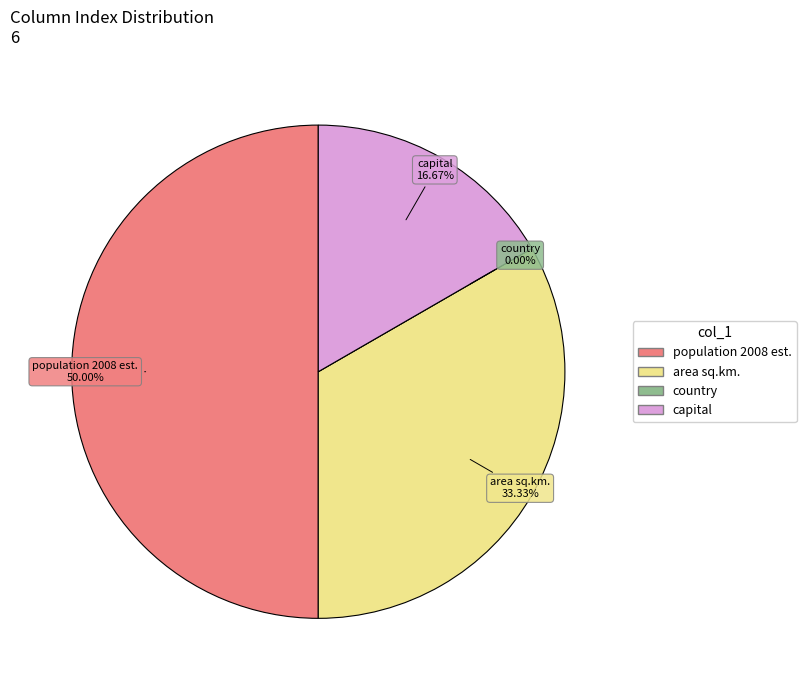

Which category has the biggest portion of the pie?

population 2008 est.